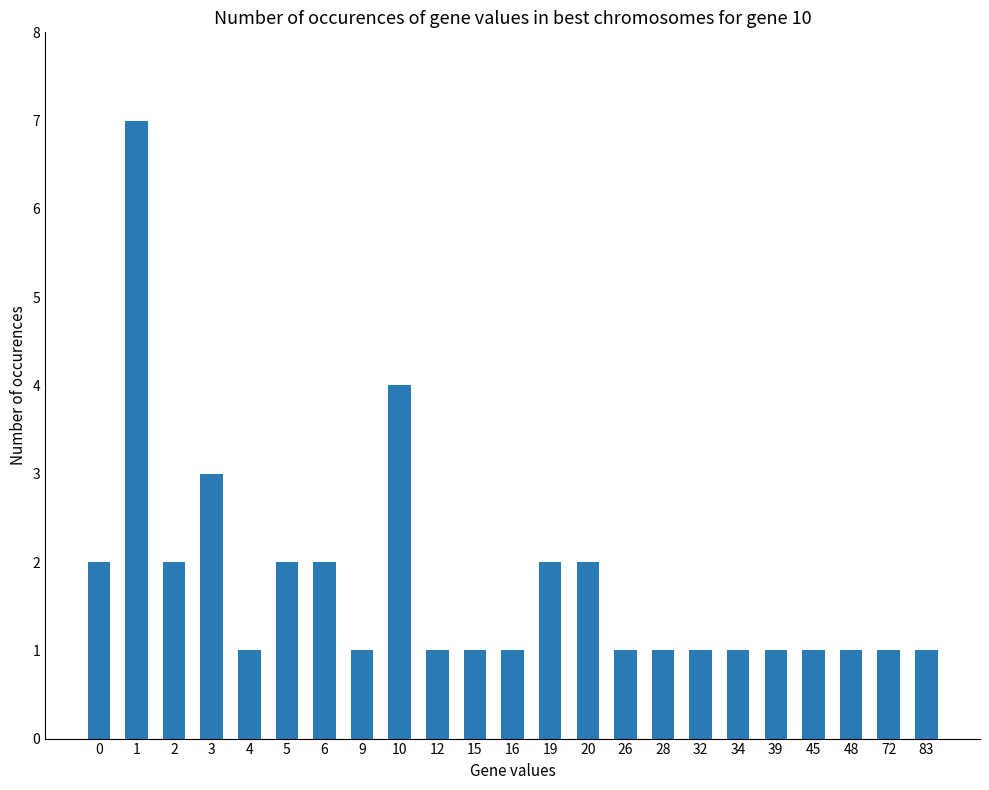

Approximately how many times larger is the value at 2 compared to 19?

1.0